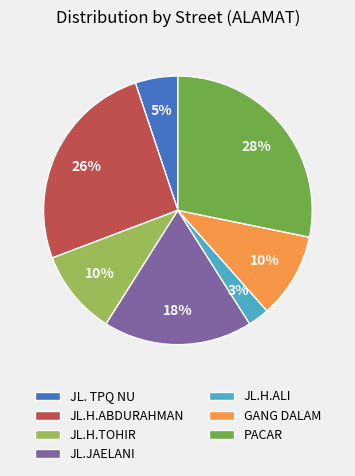

Is JL.H.TOHIR the majority of the pie?

No